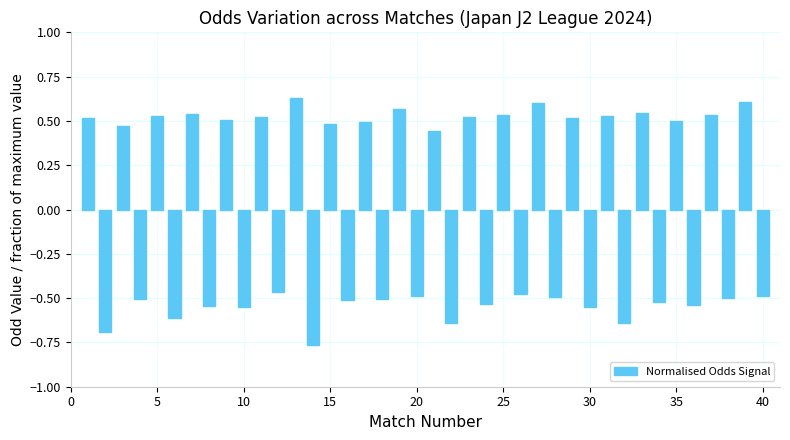

Does the chart contain stacked bars?

No